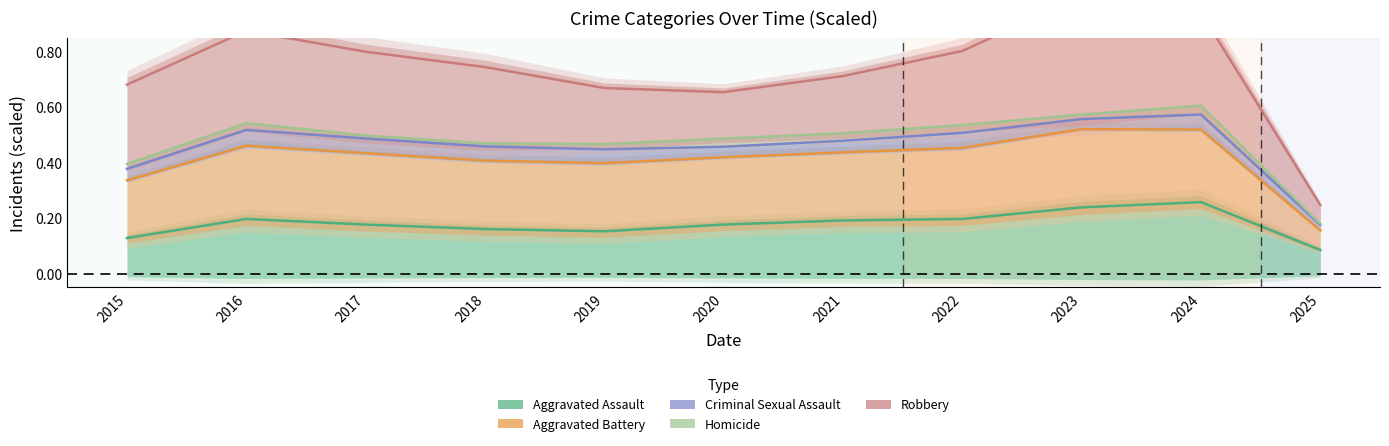

True or false: Aggravated Assault has more than 0 points higher than both neighbors.

True